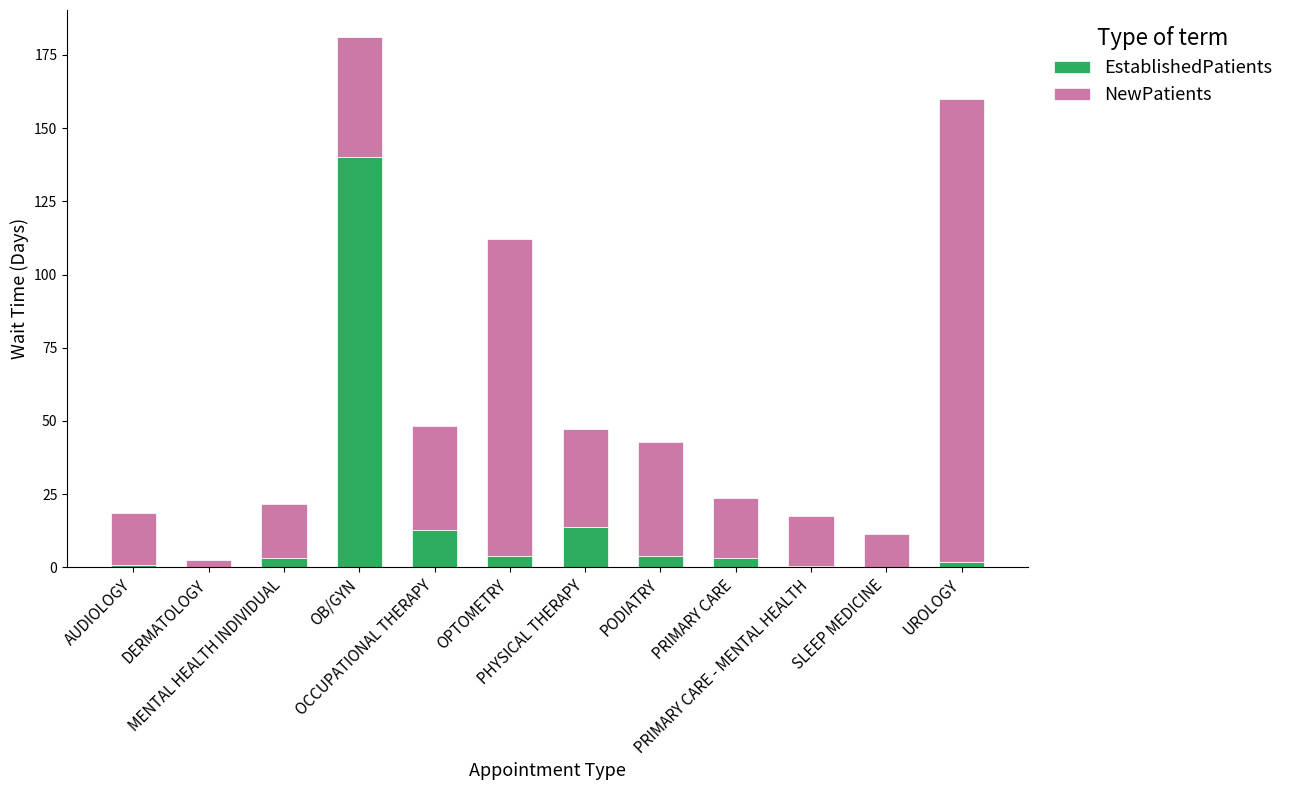

What is the sum of the EstablishedPatients values at UROLOGY and OPTOMETRY?

5.7